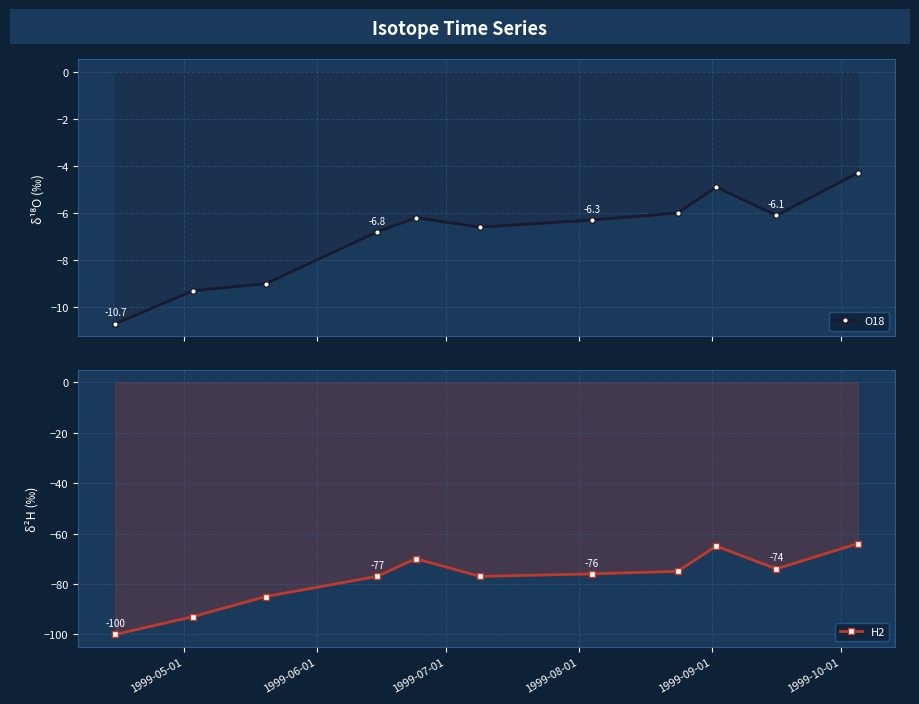

What is the difference between the second highest and minimum values in the H2 series?

35.0